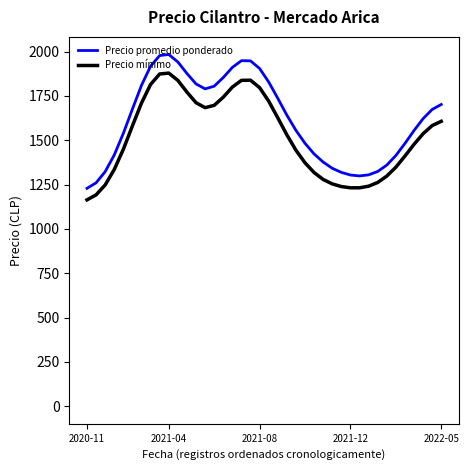

True or false: Precio promedio ponderado and Precio mínimo intersect in this chart.

False